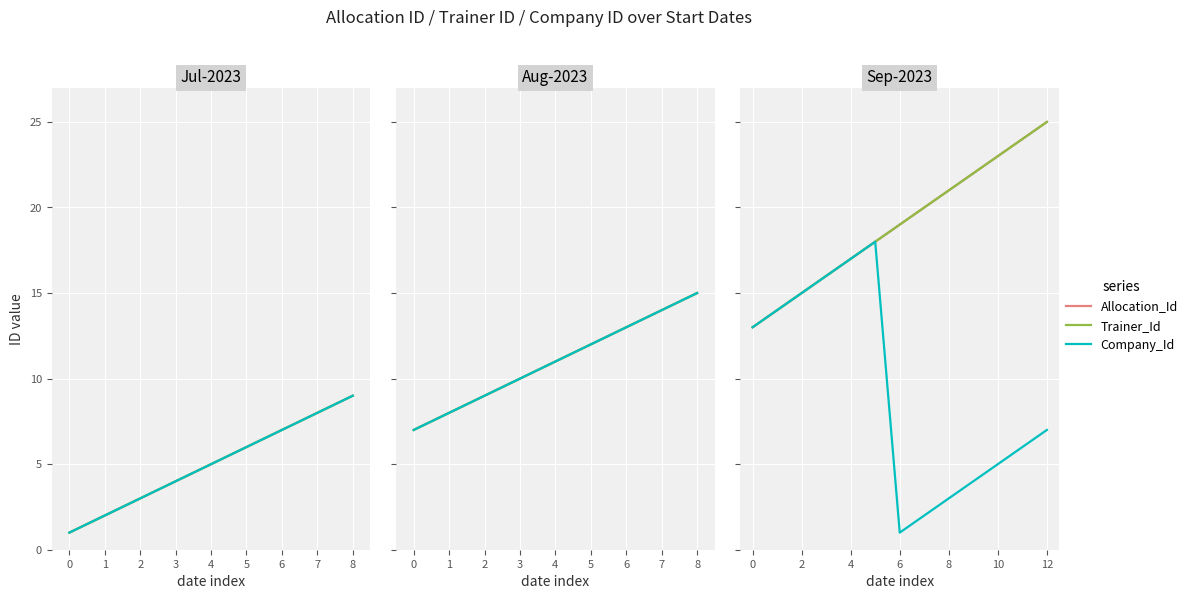

Which series changed the most between 11 and 12?

Allocation_Id